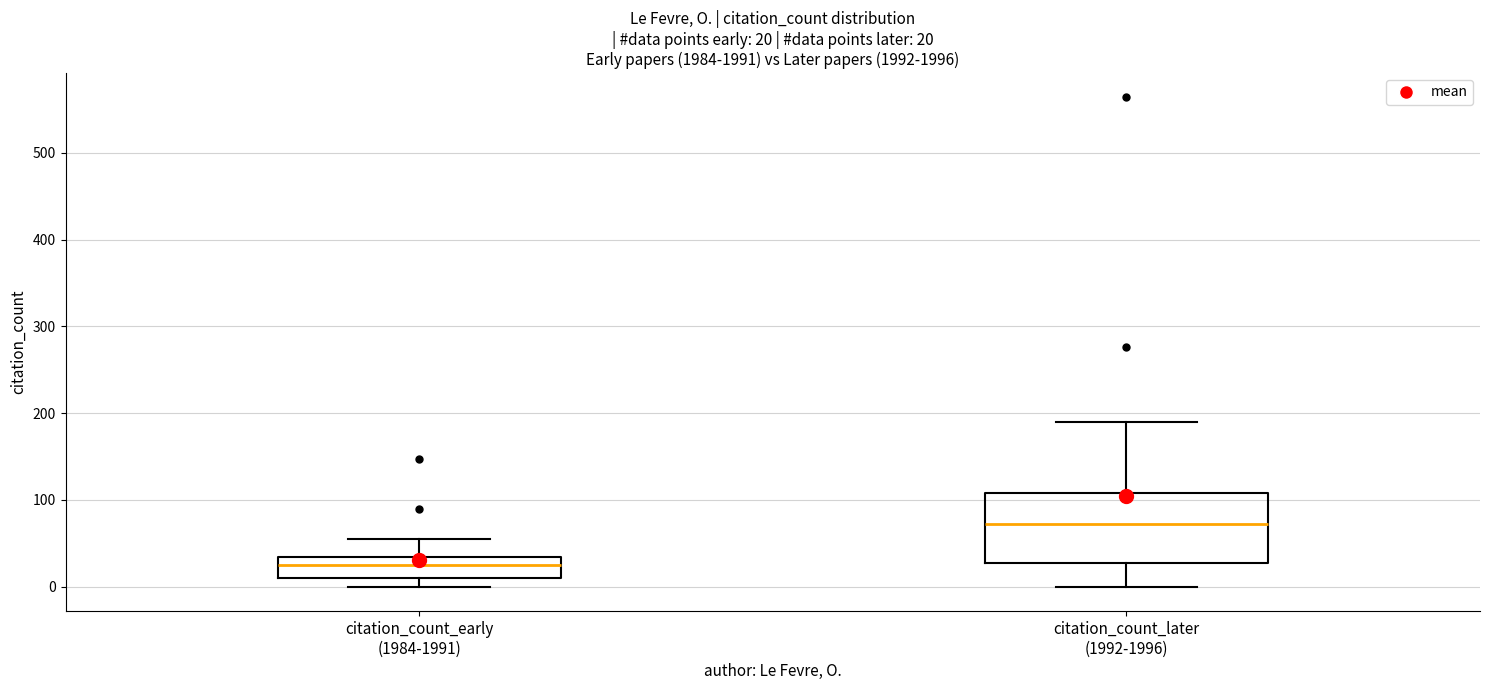

Which box is the tallest, from its lower edge to its upper edge?

citation_count_later (1992-1996)